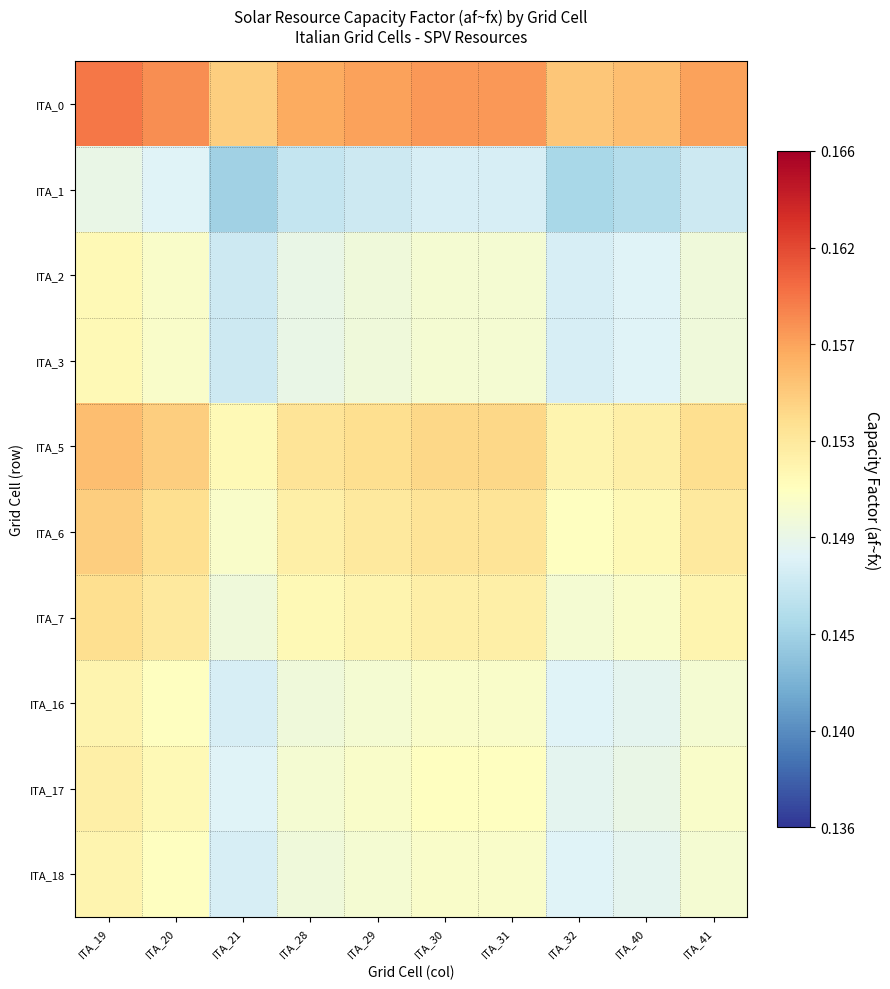

Reading left to right, what are all the values shown in this chart?

ITA_0: ITA_19=0.2	ITA_20=0.2	ITA_21=0.2	ITA_28=0.2	ITA_29=0.2	ITA_30=0.2	ITA_31=0.2	ITA_32=0.2	ITA_40=0.2	ITA_41=0.2
ITA_1: ITA_19=0.1	ITA_20=0.1	ITA_21=0.1	ITA_28=0.1	ITA_29=0.1	ITA_30=0.1	ITA_31=0.1	ITA_32=0.1	ITA_40=0.1	ITA_41=0.1
ITA_2: ITA_19=0.2	ITA_20=0.2	ITA_21=0.1	ITA_28=0.1	ITA_29=0.1	ITA_30=0.1	ITA_31=0.1	ITA_32=0.1	ITA_40=0.1	ITA_41=0.1
ITA_3: ITA_19=0.2	ITA_20=0.2	ITA_21=0.1	ITA_28=0.1	ITA_29=0.1	ITA_30=0.1	ITA_31=0.1	ITA_32=0.1	ITA_40=0.1	ITA_41=0.1
ITA_5: ITA_19=0.2	ITA_20=0.2	ITA_21=0.2	ITA_28=0.2	ITA_29=0.2	ITA_30=0.2	ITA_31=0.2	ITA_32=0.2	ITA_40=0.2	ITA_41=0.2
ITA_6: ITA_19=0.2	ITA_20=0.2	ITA_21=0.2	ITA_28=0.2	ITA_29=0.2	ITA_30=0.2	ITA_31=0.2	ITA_32=0.2	ITA_40=0.2	ITA_41=0.2
ITA_7: ITA_19=0.2	ITA_20=0.2	ITA_21=0.1	ITA_28=0.2	ITA_29=0.2	ITA_30=0.2	ITA_31=0.2	ITA_32=0.1	ITA_40=0.2	ITA_41=0.2
ITA_16: ITA_19=0.2	ITA_20=0.2	ITA_21=0.1	ITA_28=0.1	ITA_29=0.1	ITA_30=0.2	ITA_31=0.2	ITA_32=0.1	ITA_40=0.1	ITA_41=0.1
ITA_17: ITA_19=0.2	ITA_20=0.2	ITA_21=0.1	ITA_28=0.1	ITA_29=0.2	ITA_30=0.2	ITA_31=0.2	ITA_32=0.1	ITA_40=0.1	ITA_41=0.2
ITA_18: ITA_19=0.2	ITA_20=0.2	ITA_21=0.1	ITA_28=0.1	ITA_29=0.1	ITA_30=0.2	ITA_31=0.2	ITA_32=0.1	ITA_40=0.1	ITA_41=0.1